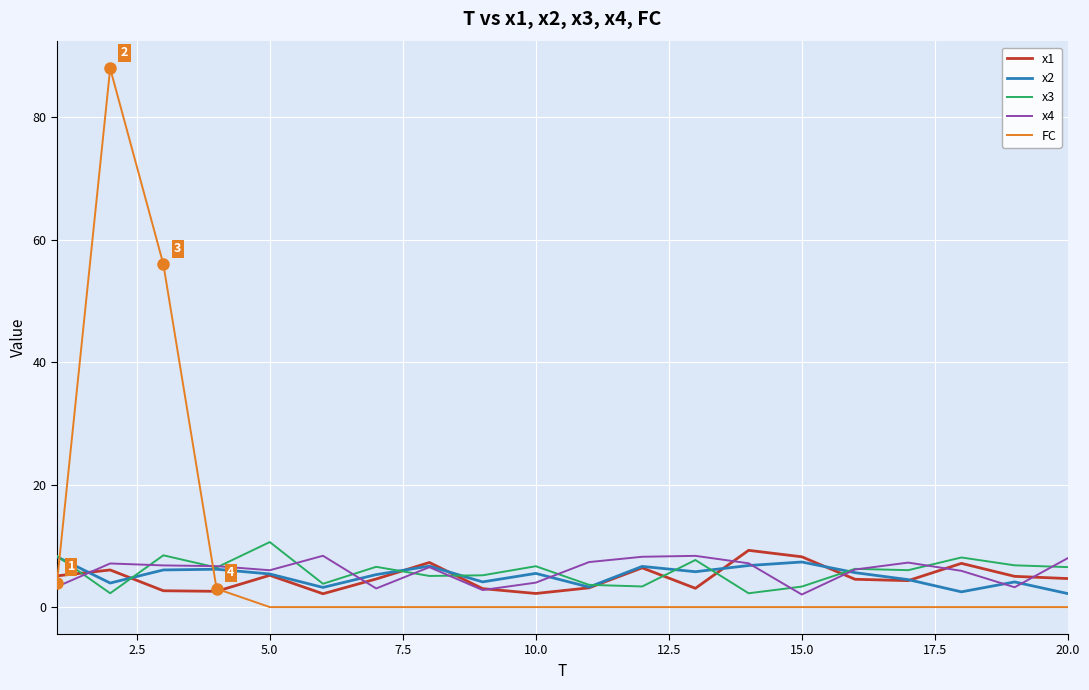

What is the difference between the second highest and second lowest values in the x3 series?

6.2